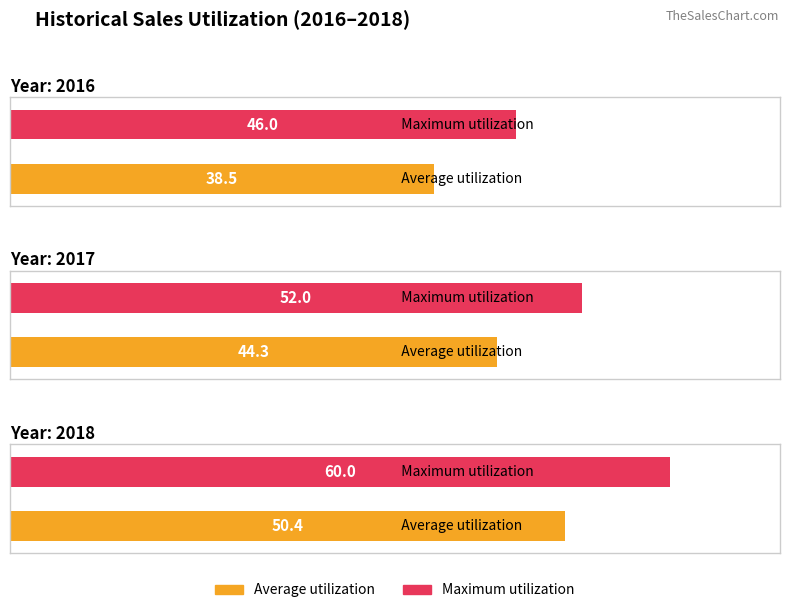

What are all the series names shown in the legend?

Average utilization, Maximum utilization